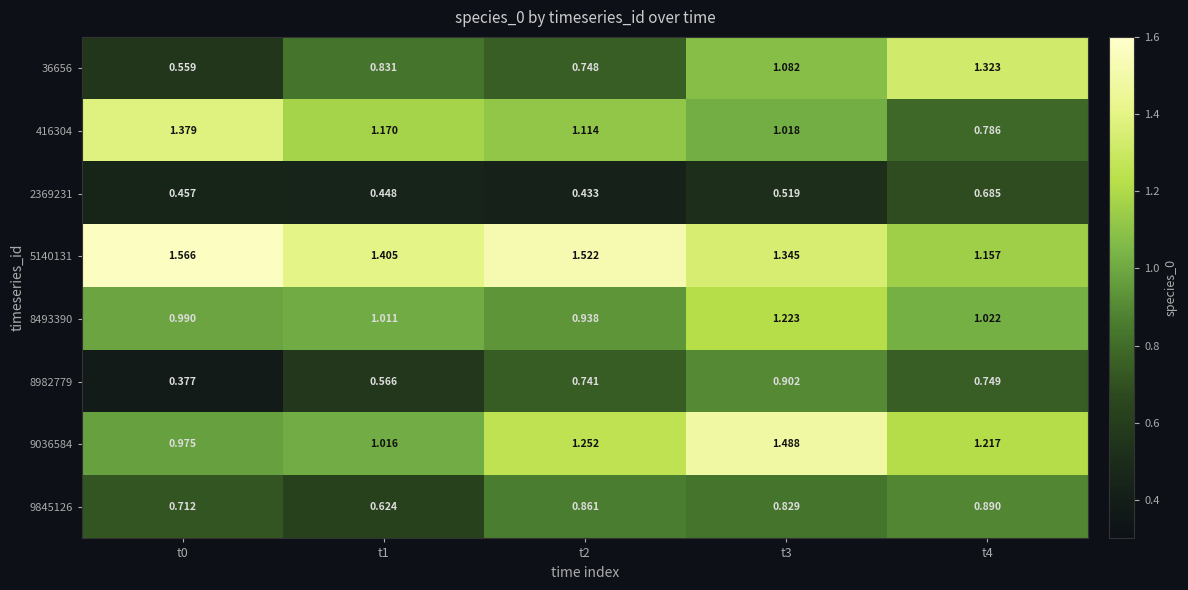

List the series in order of their peak value, lowest first.

2369231, 9845126, 8982779, 8493390, 36656, 416304, 9036584, 5140131